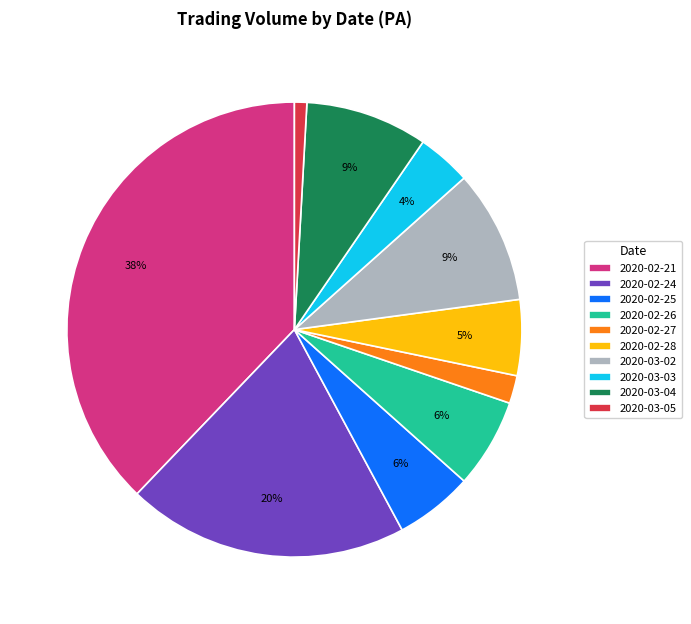

Does 2020-03-05 account for over 50% of the chart?

No